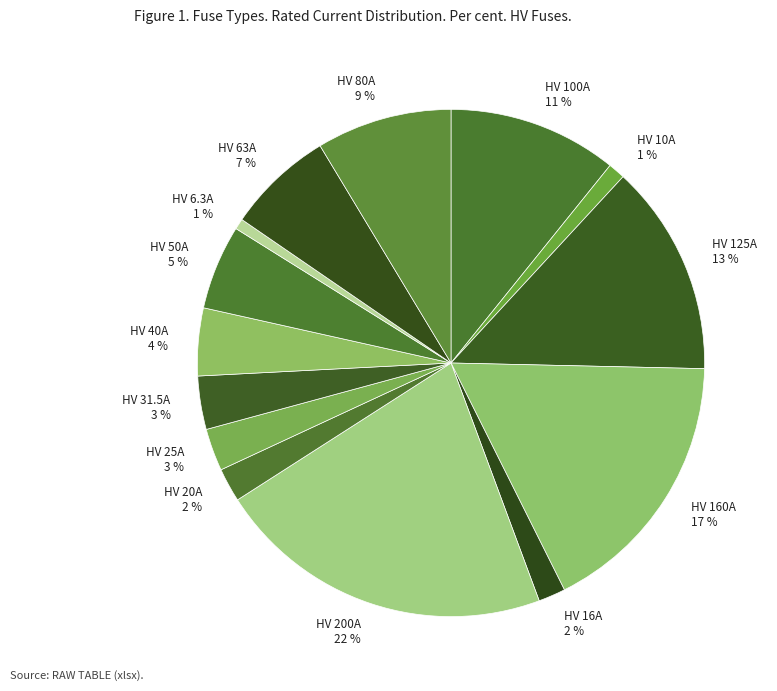

The HV 6.3A slice represents 1% of the pie. True or false?

True